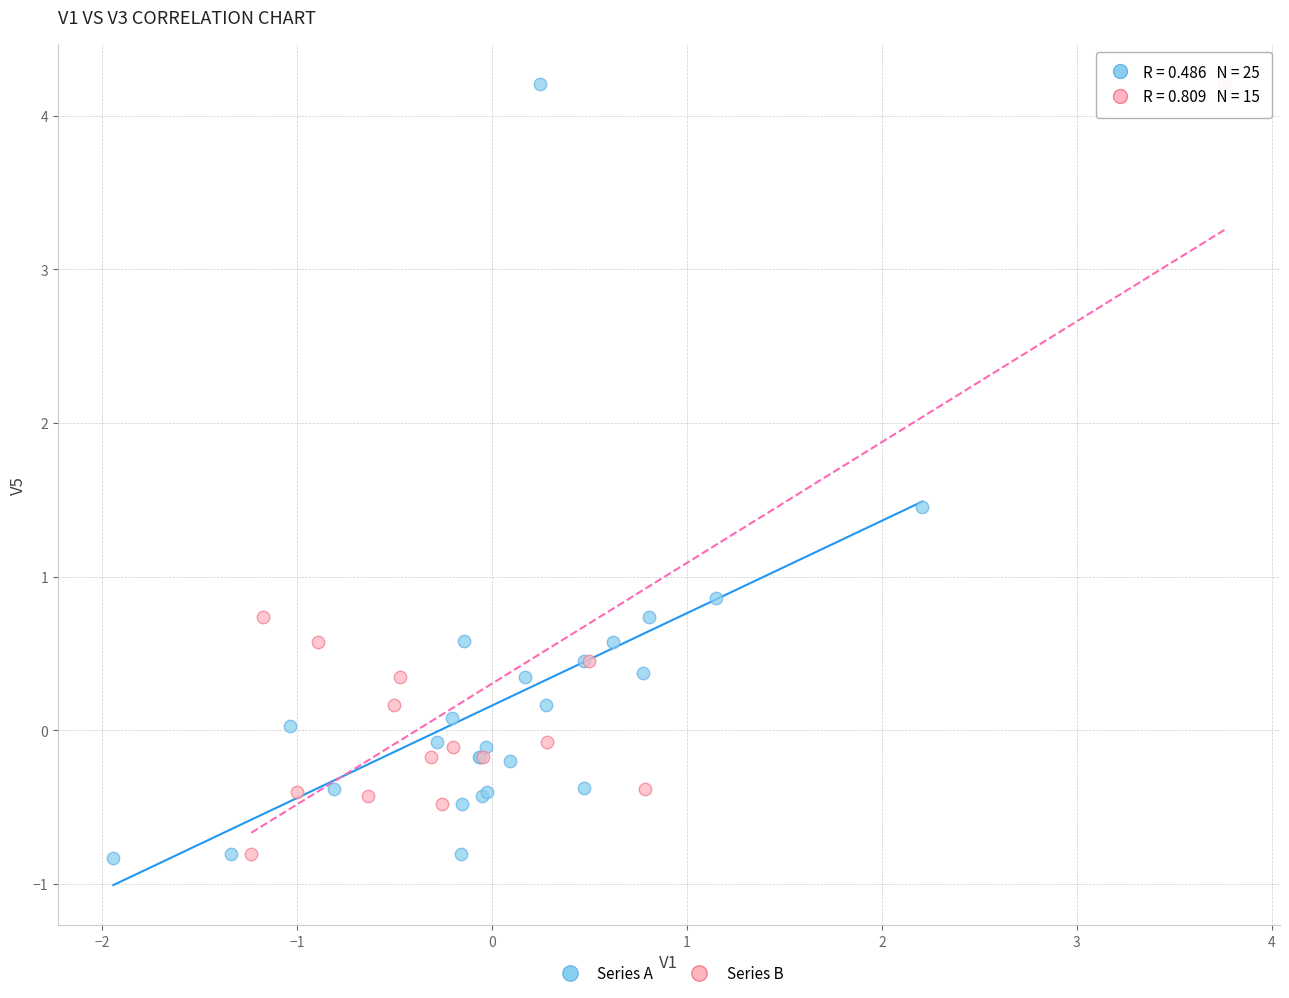

Which series has the largest Y range (max minus min)?

Series A